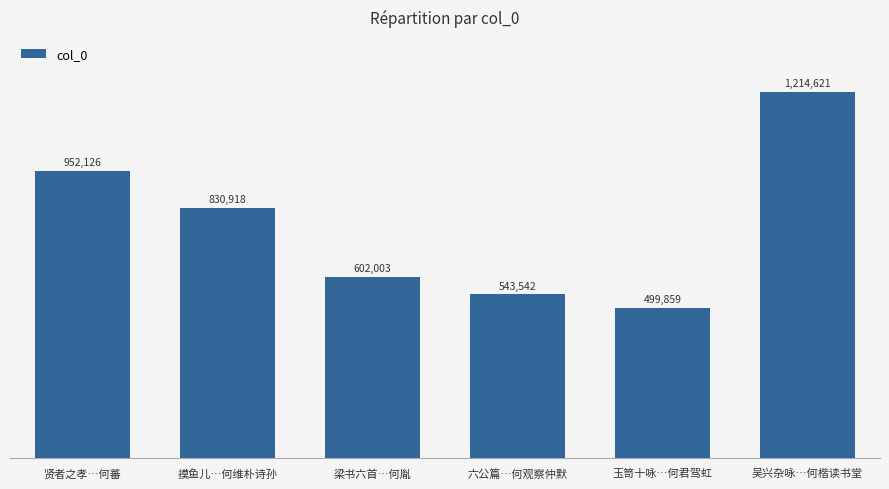

What value does the data have at 摸鱼儿…何维朴诗孙, to the nearest 100?

830900